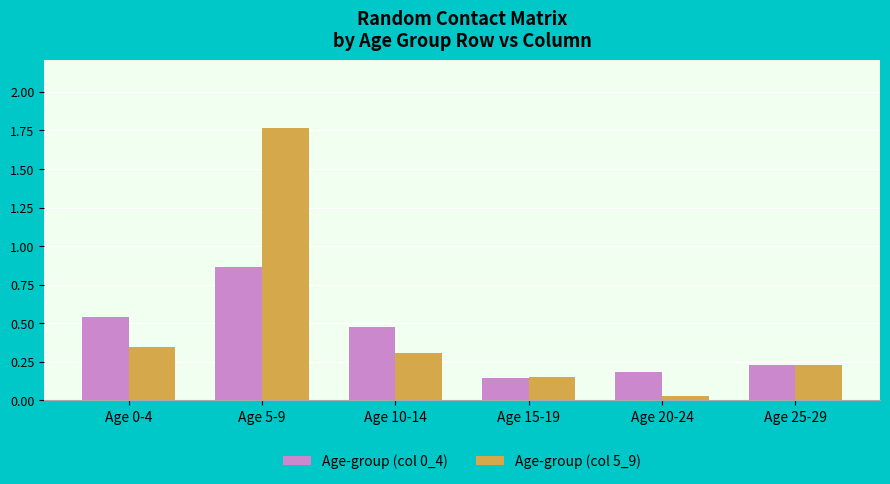

Which series has the widest spread of values?

Age-group (col 5_9)